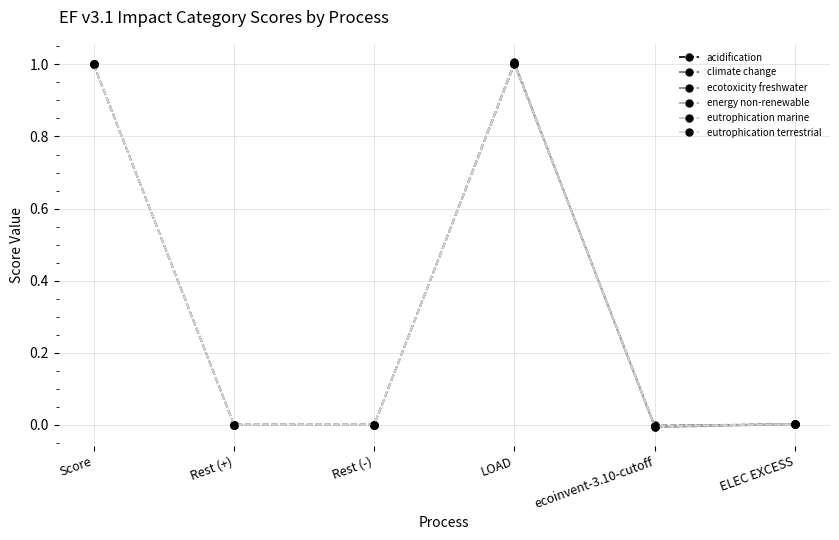

Between which two adjacent categories do eutrophication terrestrial and energy non-renewable first intersect?

Rest (-) and LOAD